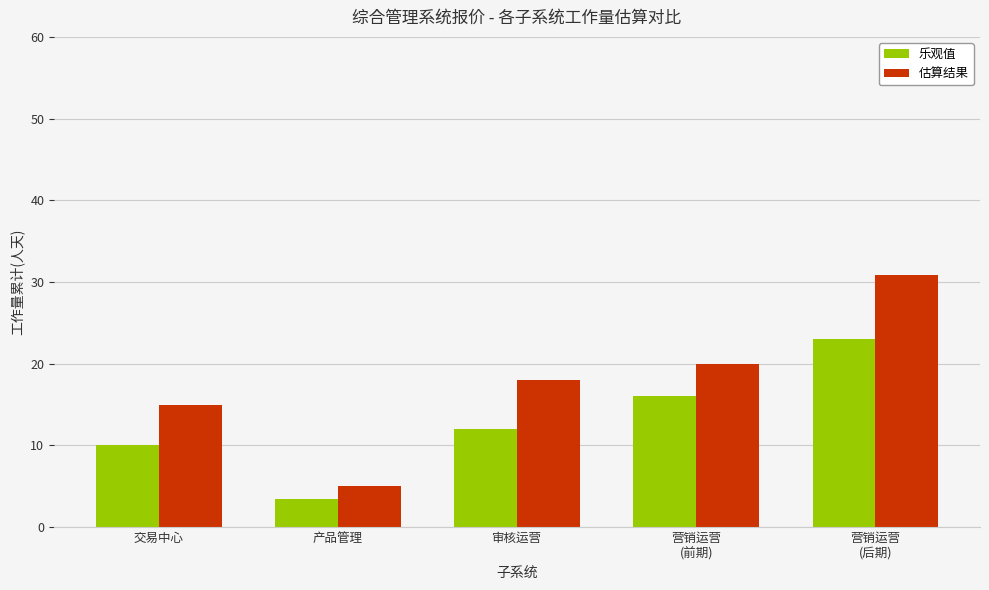

Which label corresponds to the largest value in the chart?

营销运营
(后期)